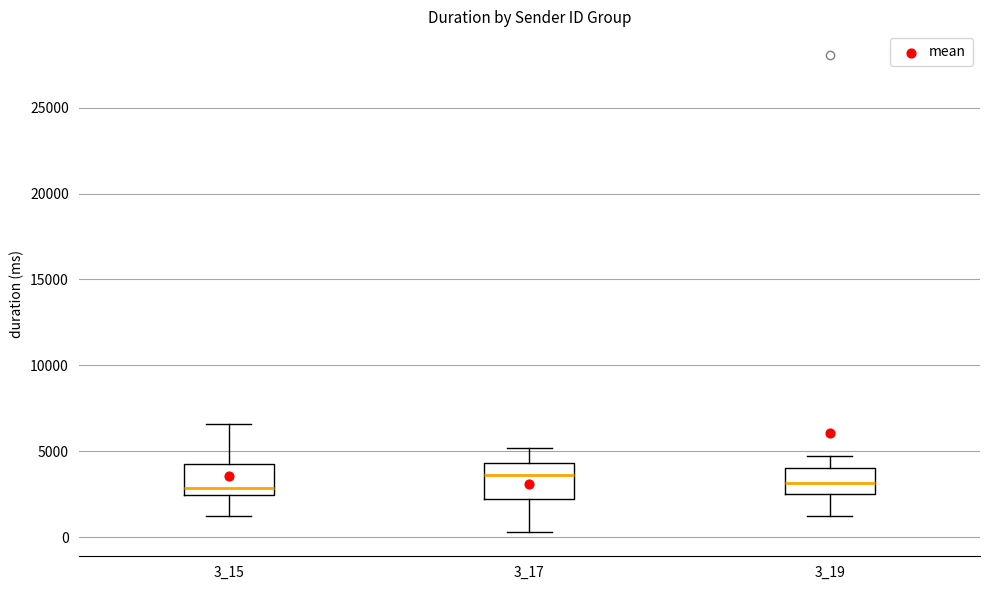

Where does the median line of the box at x = 3_19 sit on the y-axis? The values are not printed on the chart, so give them approximately, as read against the axis.

3000